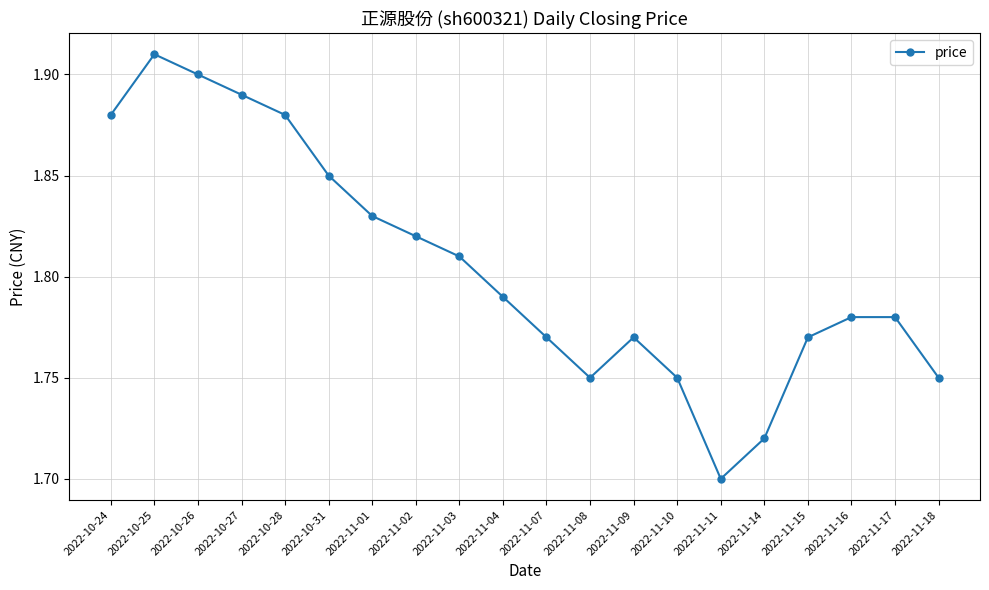

What is the sum of the values at 2022-10-26 and 2022-10-25?

3.8